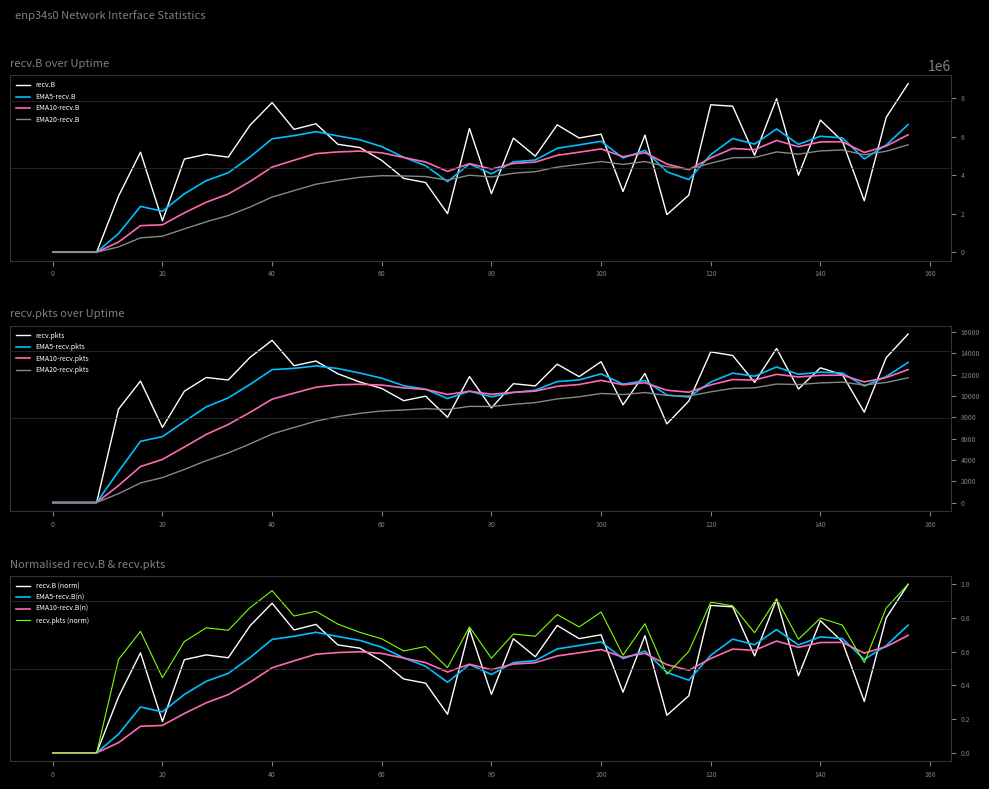

Where is the first local maximum for recv.B?

16